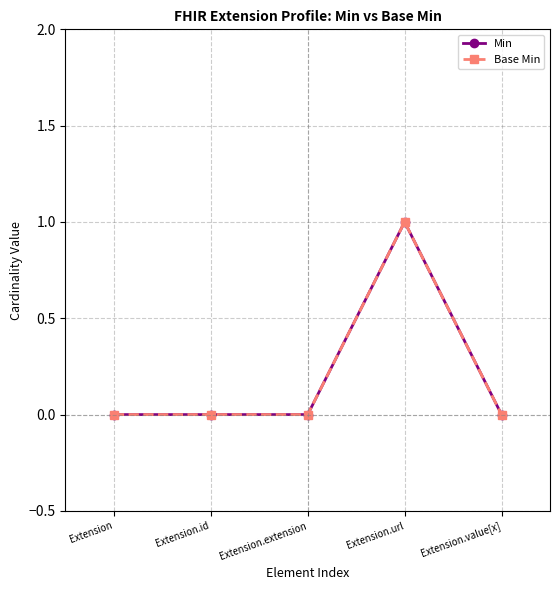

Does the chart have visible grid lines?

Yes